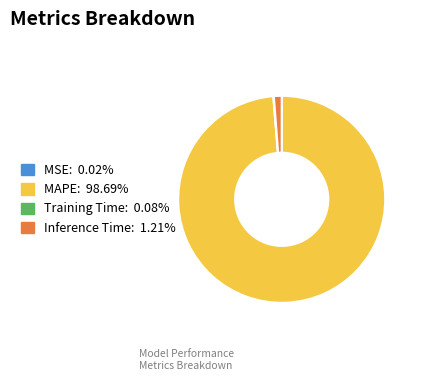

Is it true that MAPE is 89% of the pie?

False